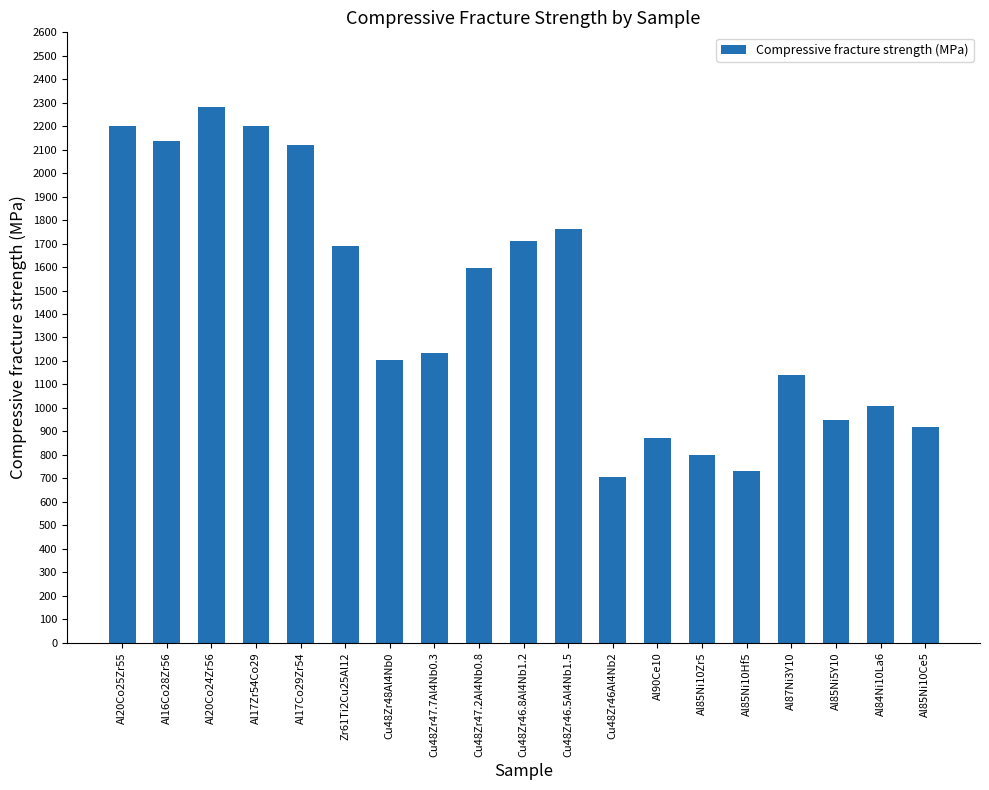

Reading left to right, extract all data points from this chart.

2200	2136	2280	2200	2120	1688	1205	1232	1595	1709	1763	707	870	800	730	1140	950	1010	920